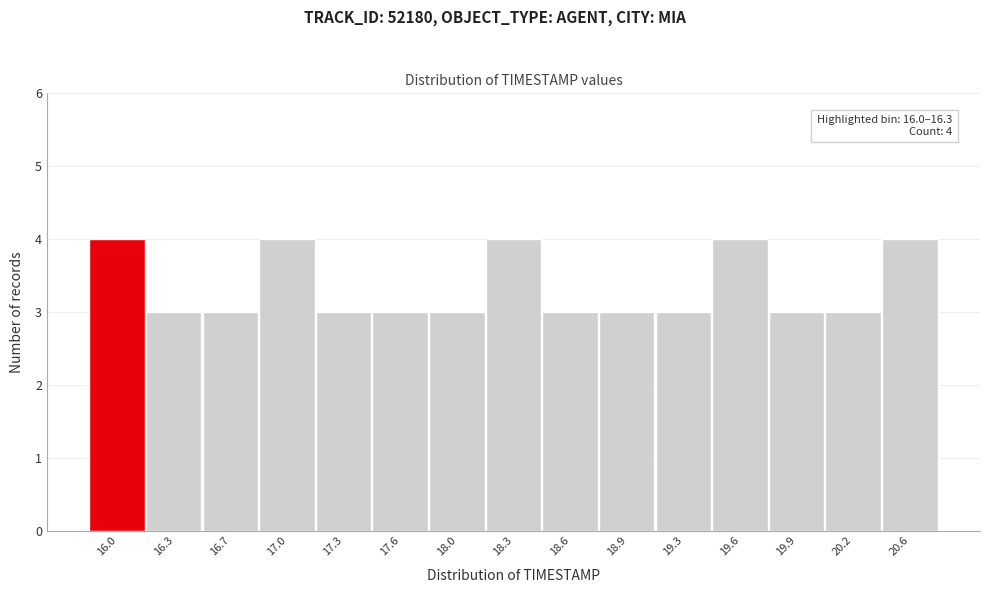

Reading left to right, transcribe all the data shown in this chart.

16.0=4	16.3=3	16.7=3	17.0=4	17.3=3	17.6=3	18.0=3	18.3=4	18.6=3	18.9=3	19.3=3	19.6=4	19.9=3	20.2=3	20.6=4